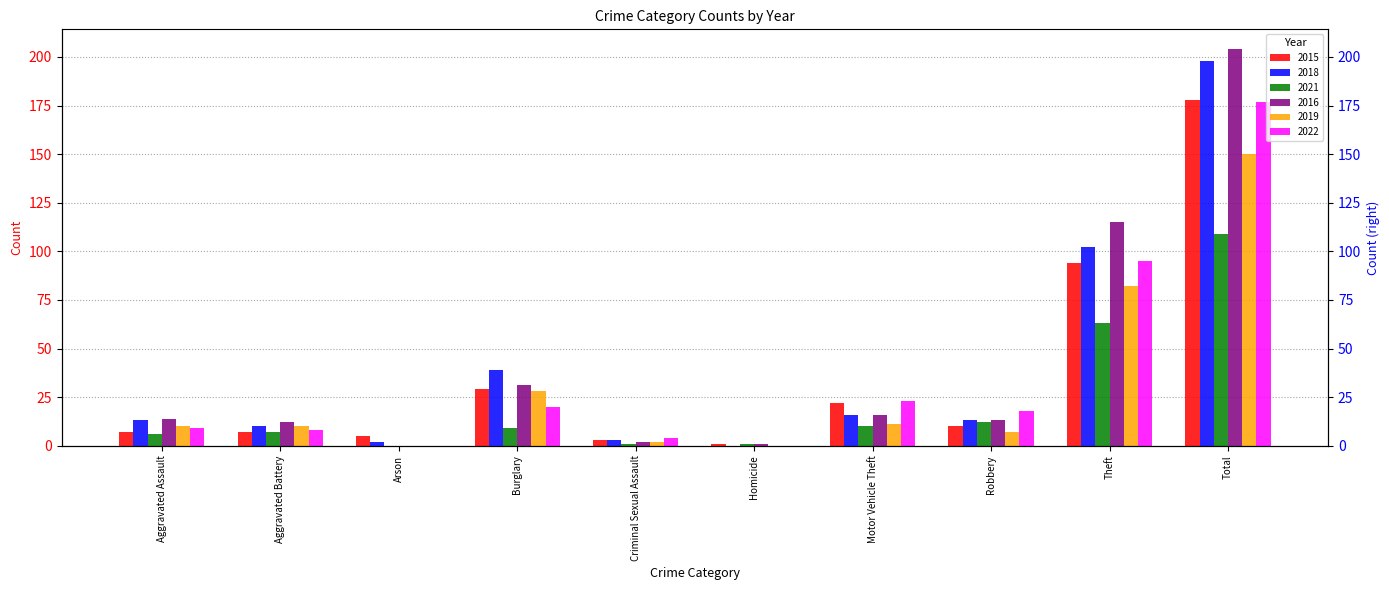

True or false: 2021 has a value of 2 at Criminal Sexual Assault.

False